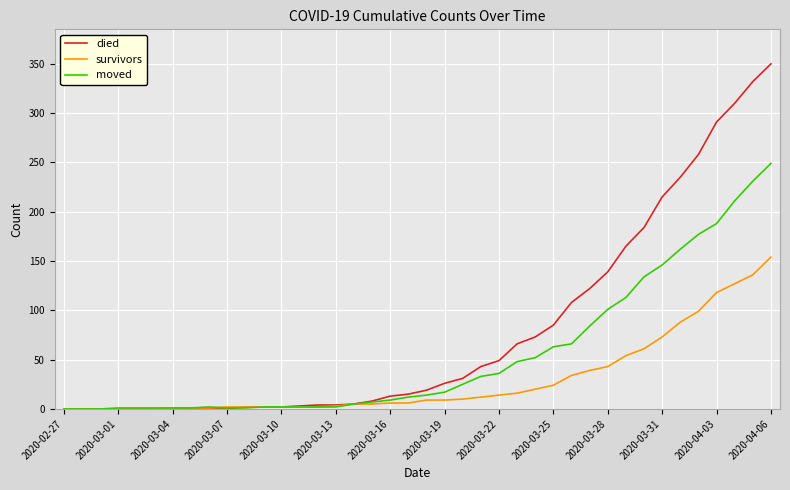

Rank the series by their maximum value, from lowest to highest.

survivors, moved, died